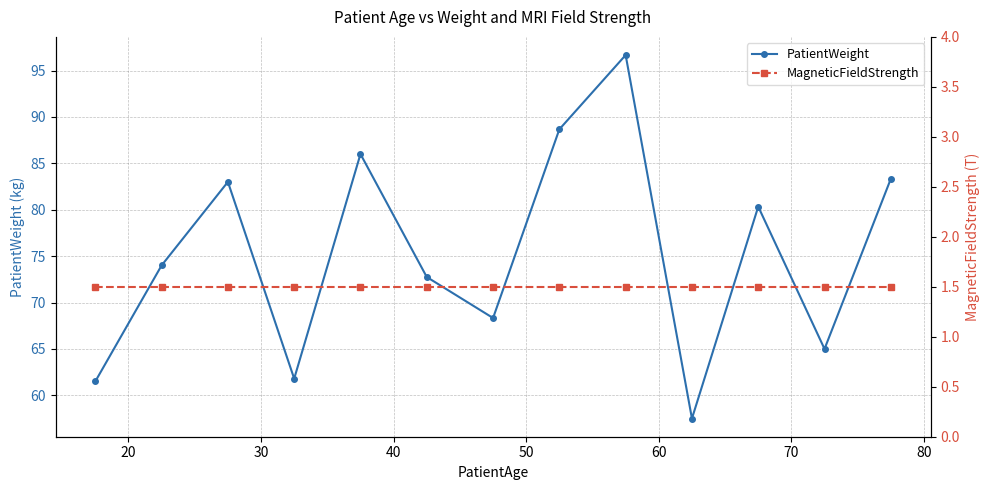

How many data points in PatientWeight are above 74?

6